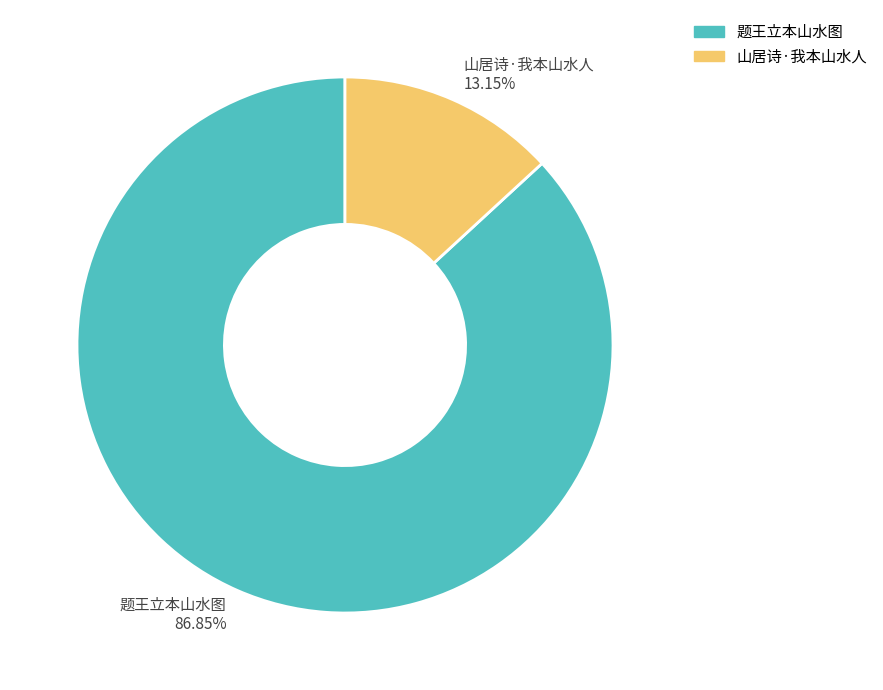

What percentage is the 山居诗·我本山水人 slice, to the nearest percent?

13%